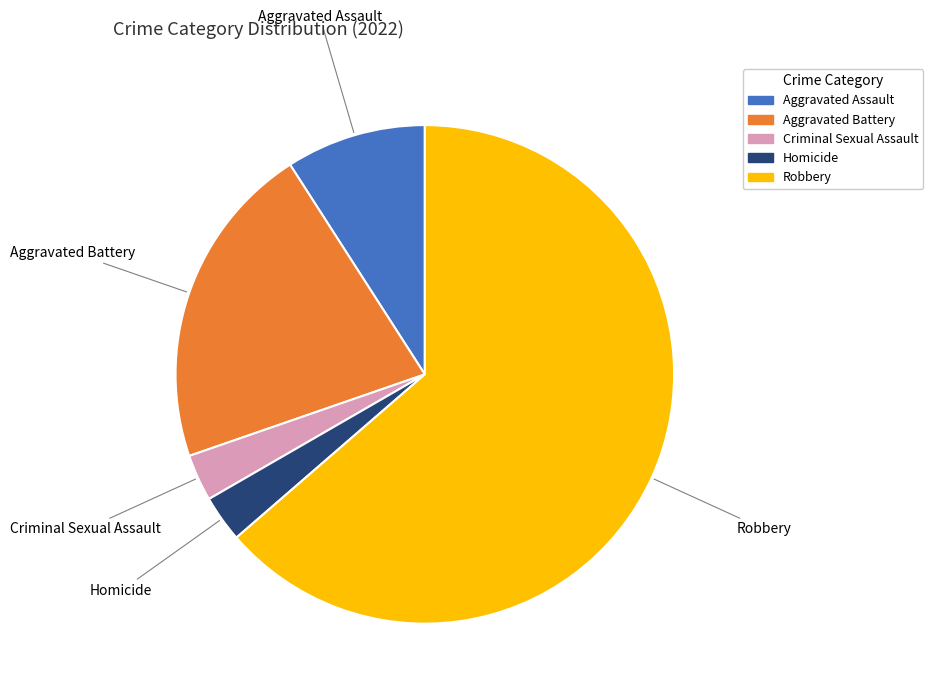

Is Robbery the majority of the pie?

Yes